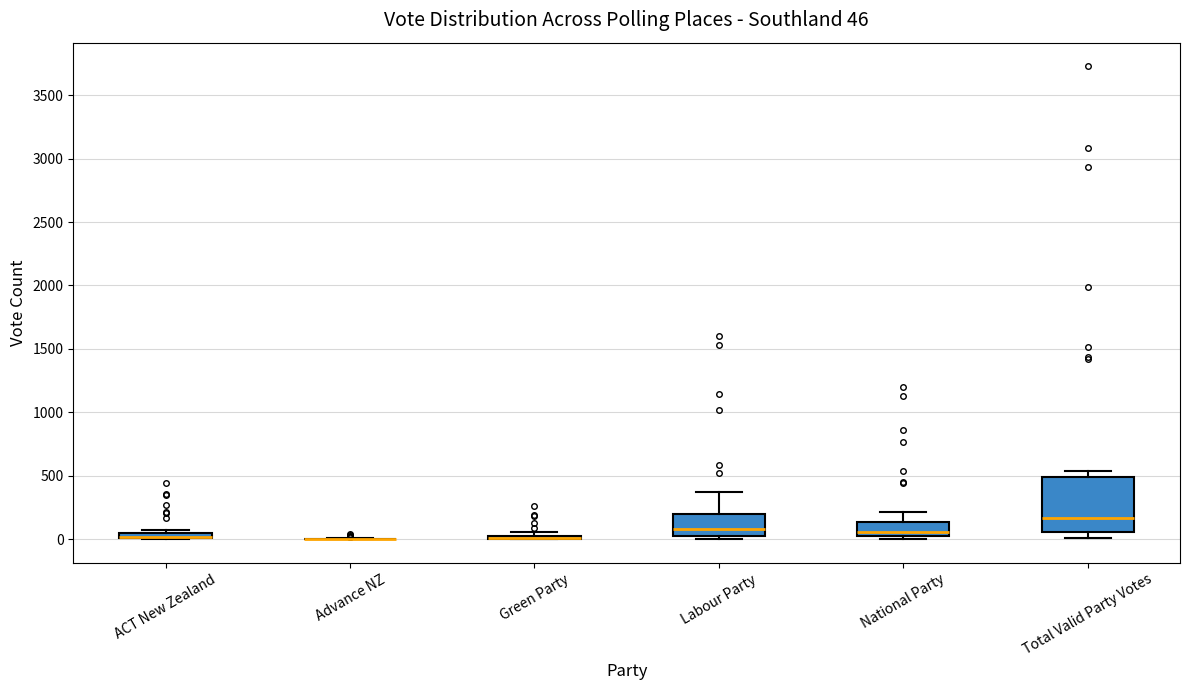

Comparing the boxes themselves (not the whiskers), which one is the tallest?

Total Valid Party Votes